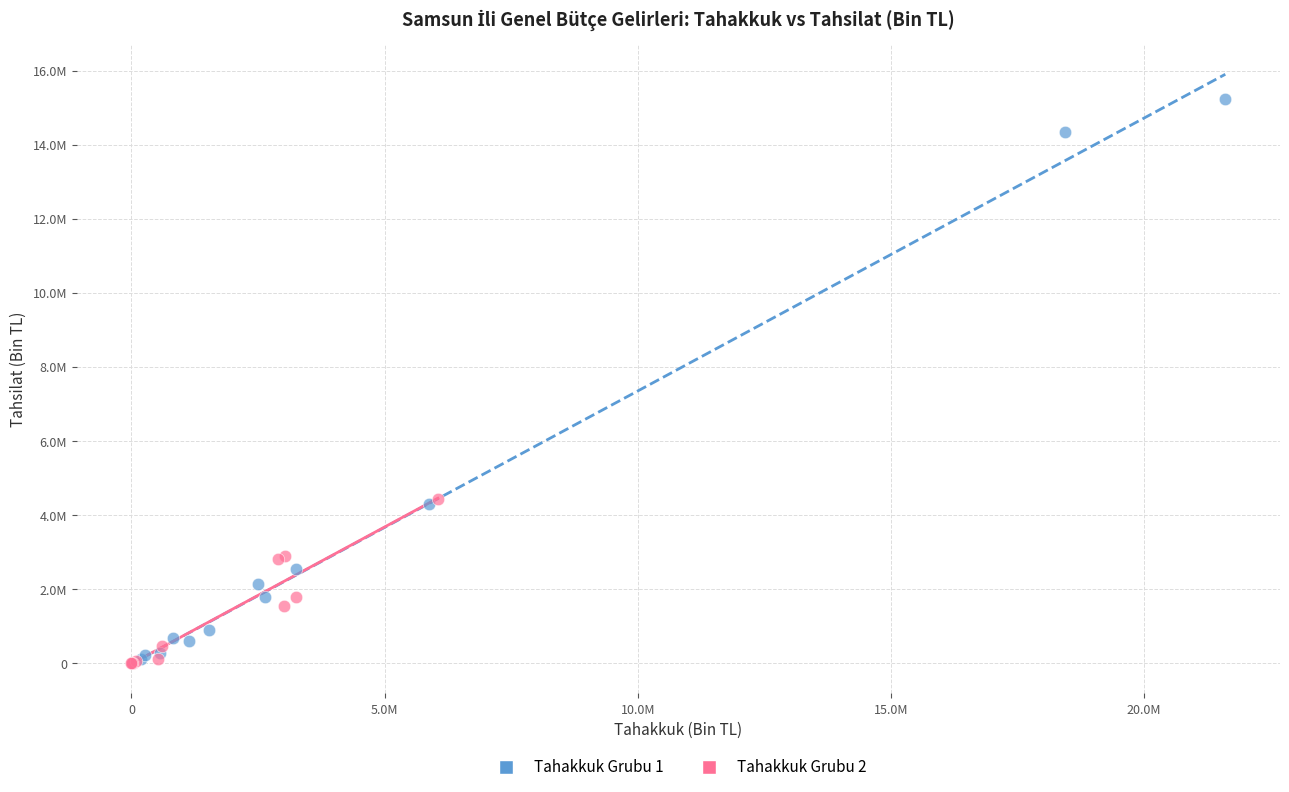

What are all the series names shown in the legend?

Tahakkuk Grubu 1, Tahakkuk Grubu 2